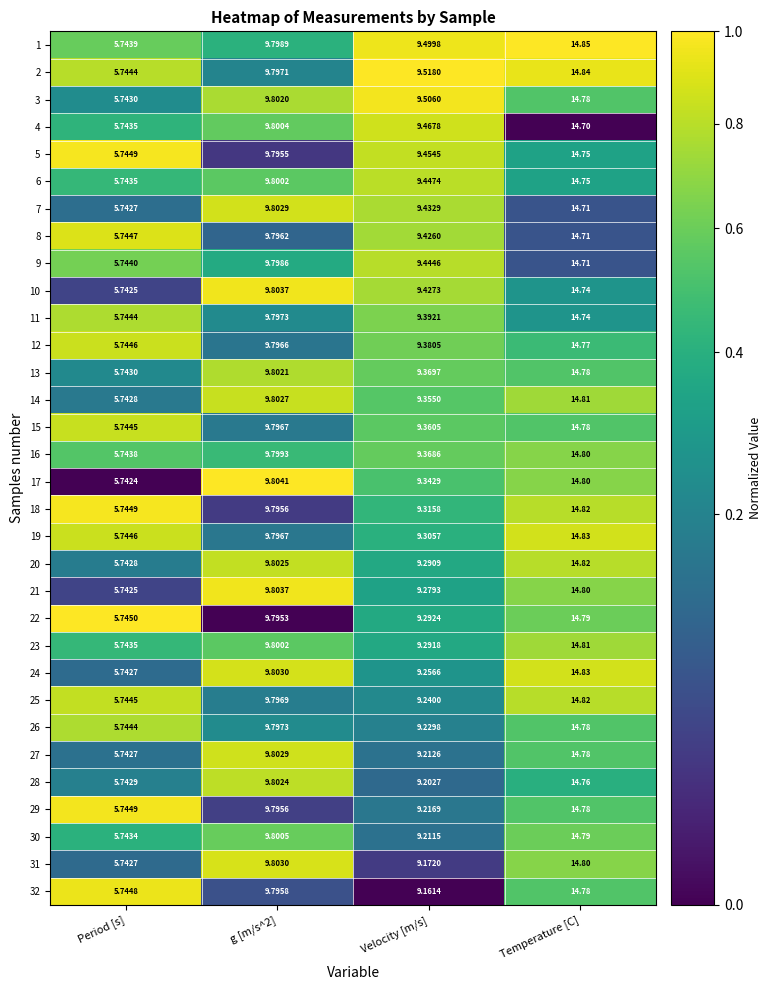

At which label does 30 reach its peak?

Temperature [C]